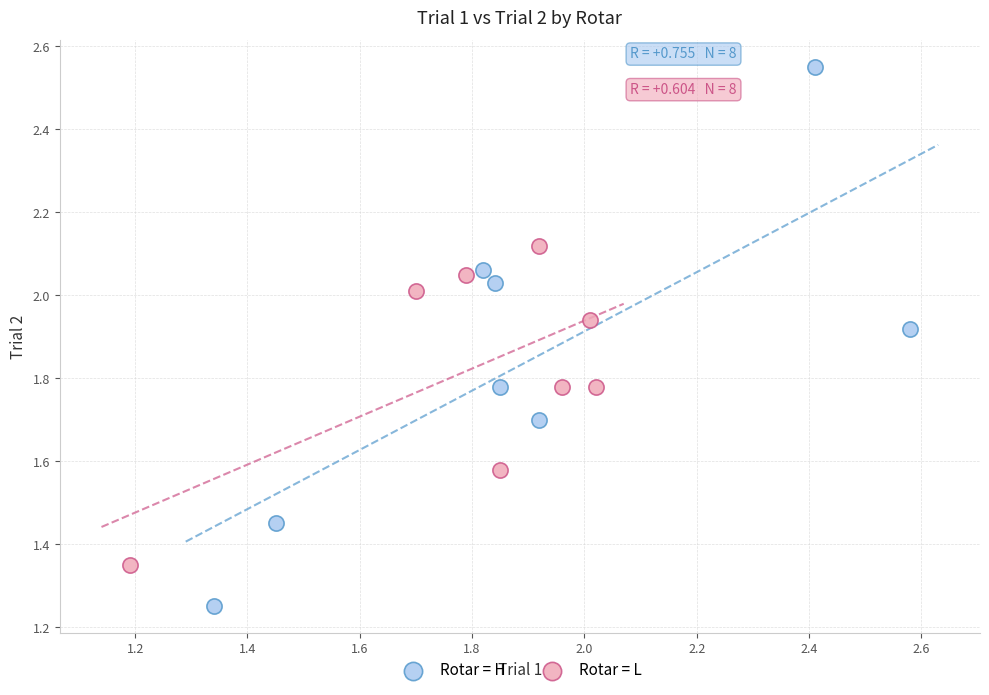

What are all the series names shown in the legend?

Rotar = H, Rotar = L